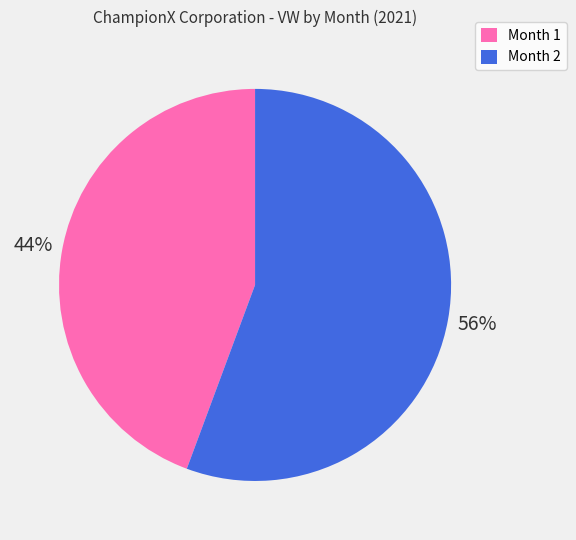

Is the sum of Month 2 and Month 1 greater than half?

Yes